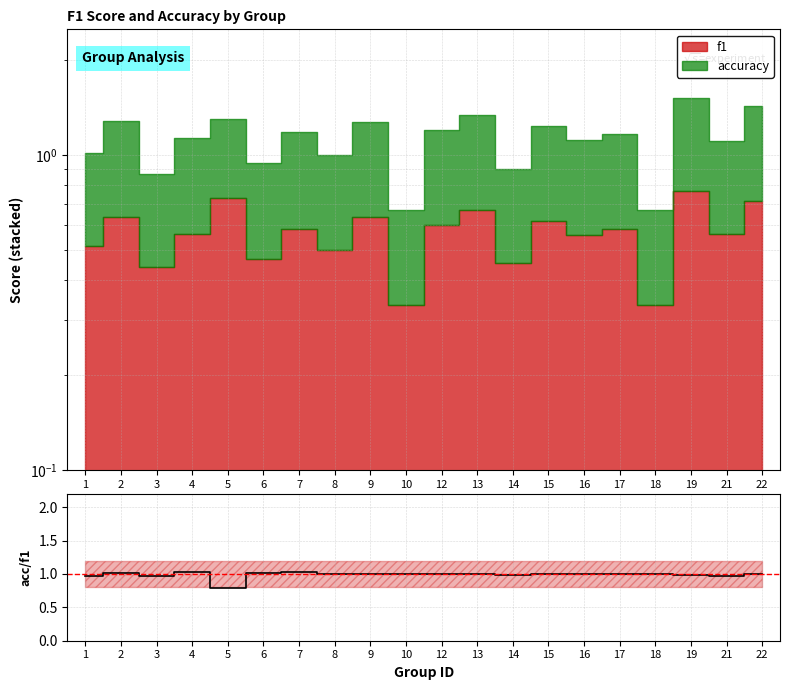

What is the sum of the values at 17 and 8?

2.0